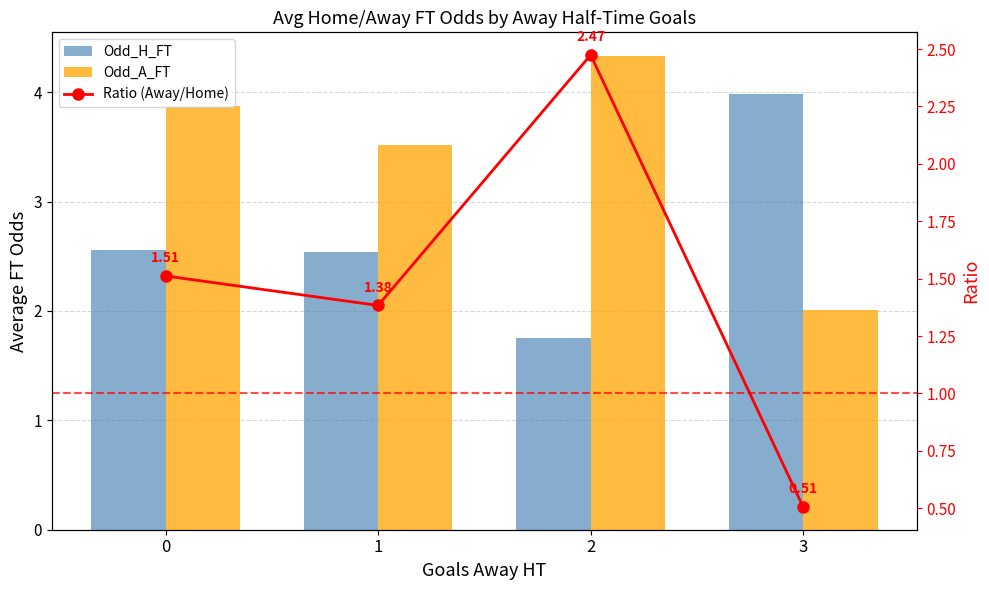

Are the bars horizontal?

No